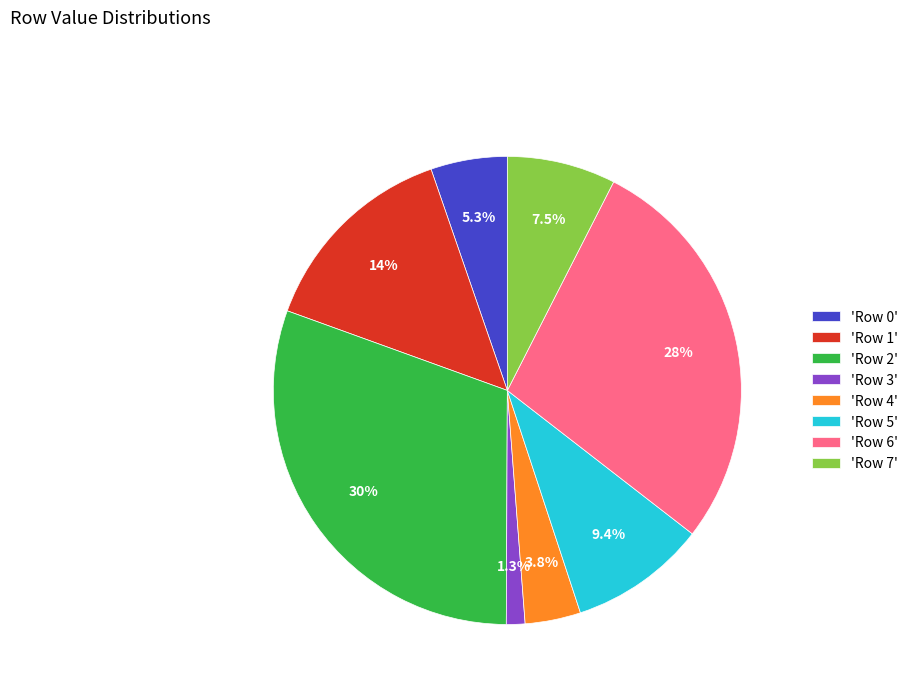

Which category has the smallest portion of the pie?

'Row 3'